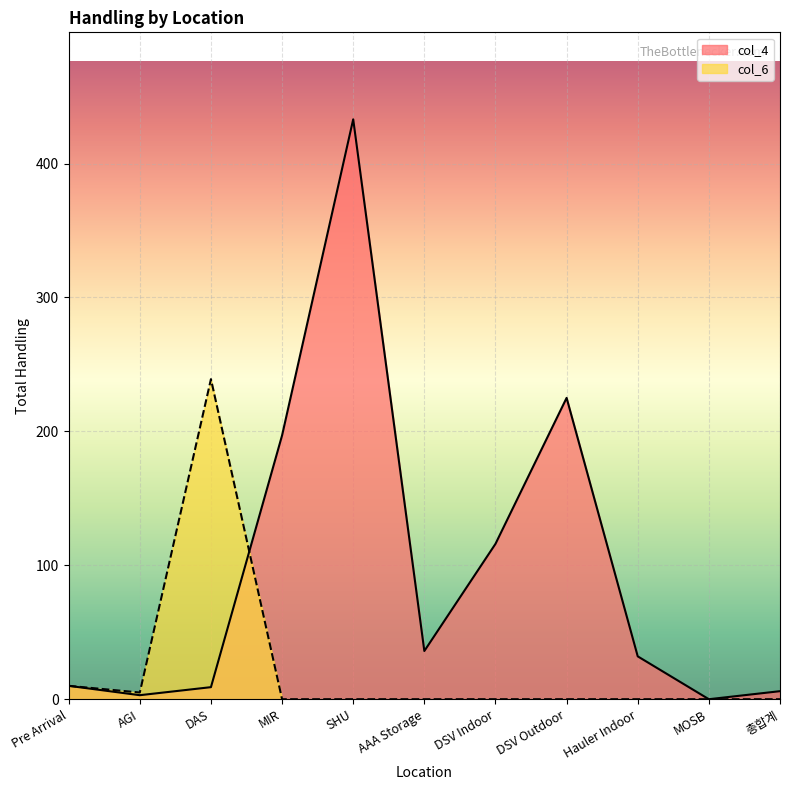

Where is the first local minimum for col_4?

AGI